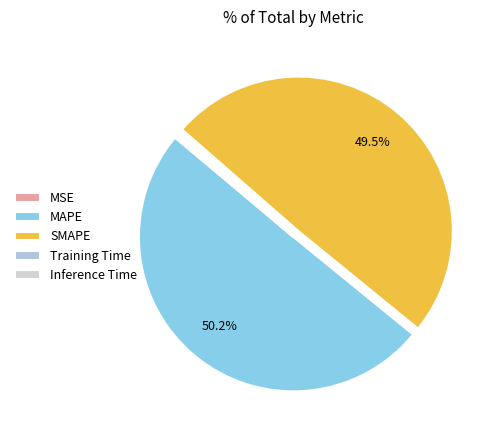

To the nearest percent, what is the difference between the largest and smallest slice percentages?

50%